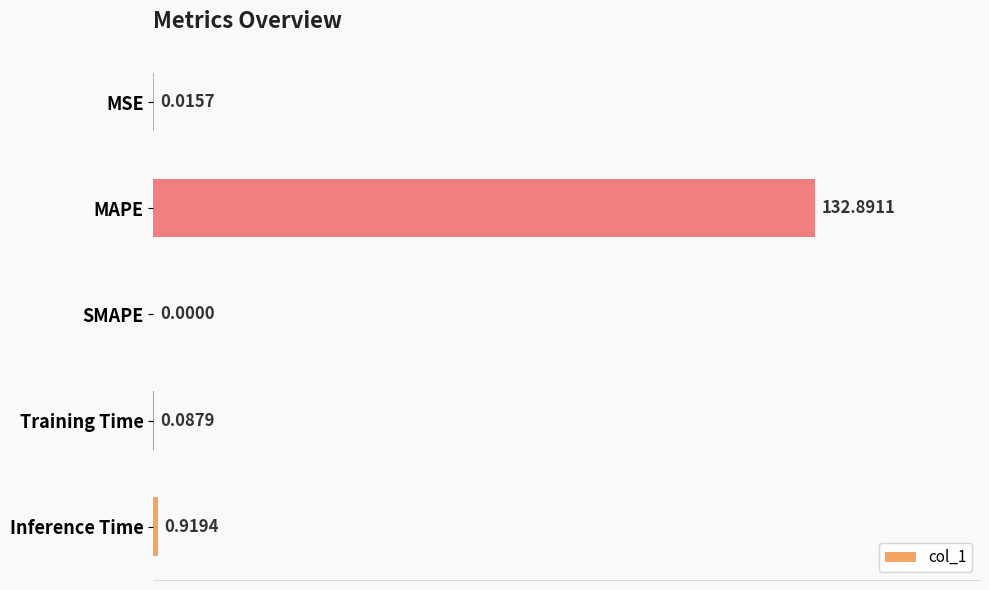

Between MAPE and Inference Time, which is larger?

MAPE